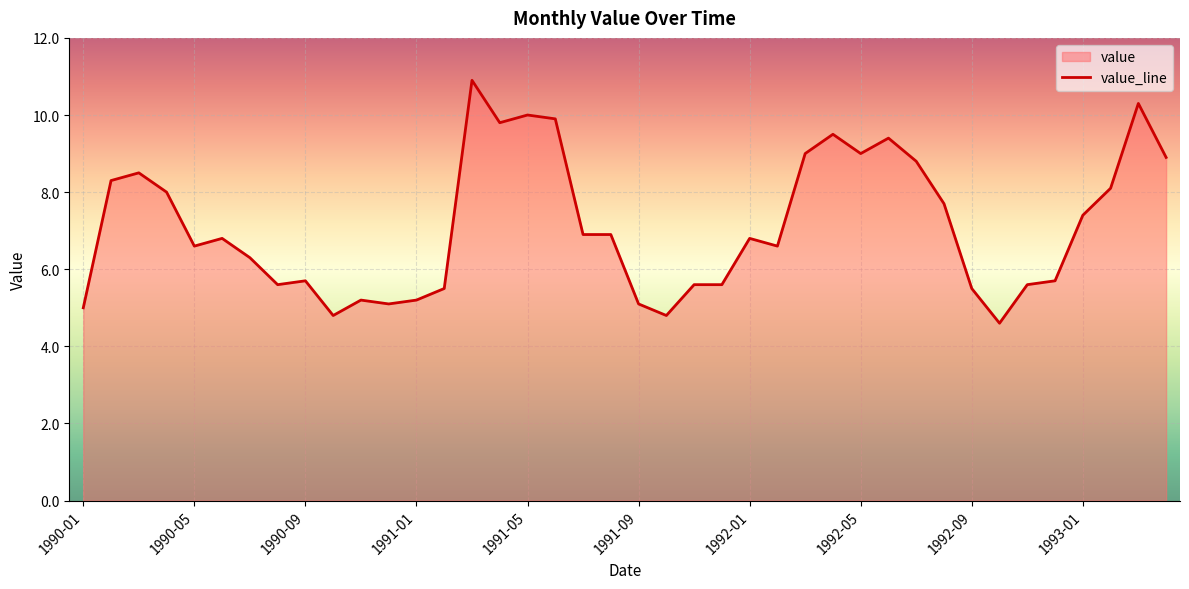

What position from the right is 29?

11